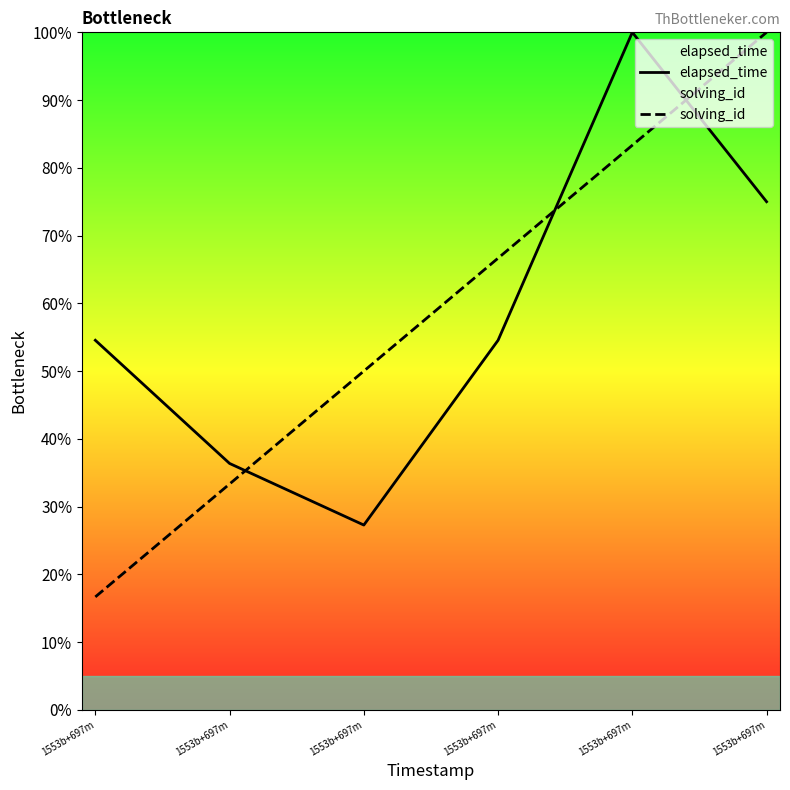

Reading left to right, what are all the values shown in this chart?

elapsed_time: 54.5	36.4	27.3	54.5	100.0	75.0
solving_id: 16.7	33.3	50.0	66.7	83.3	100.0